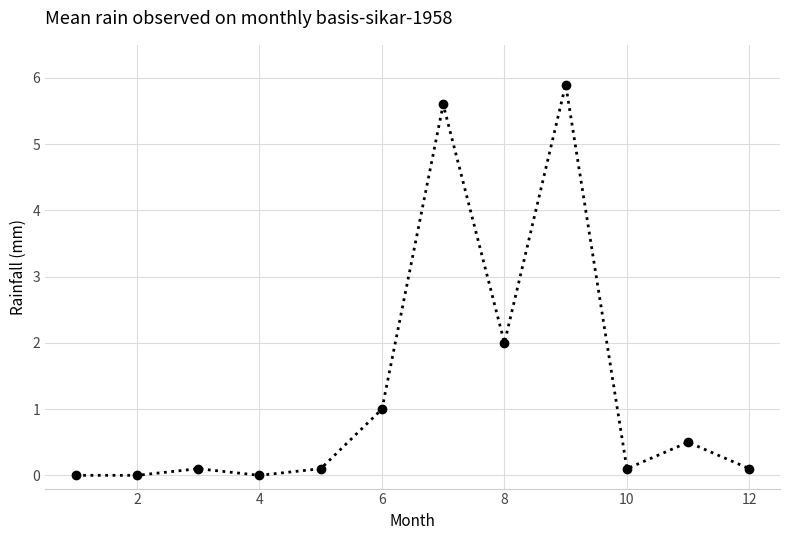

What is the difference between the second highest and minimum values?

5.6